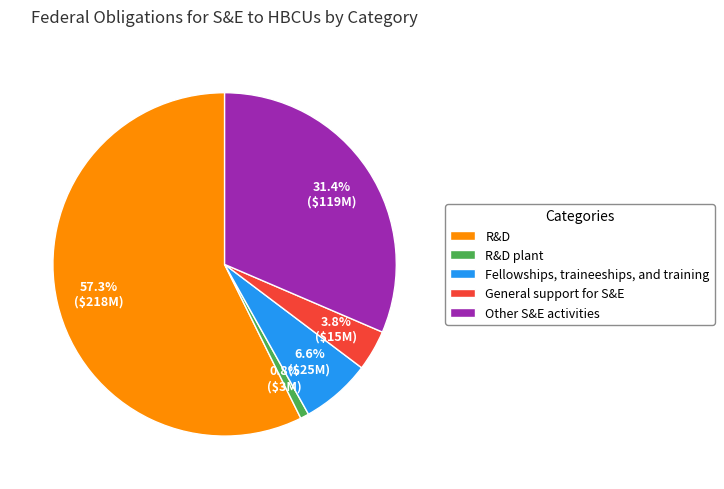

What is the smallest slice in the pie chart?

R&D plant